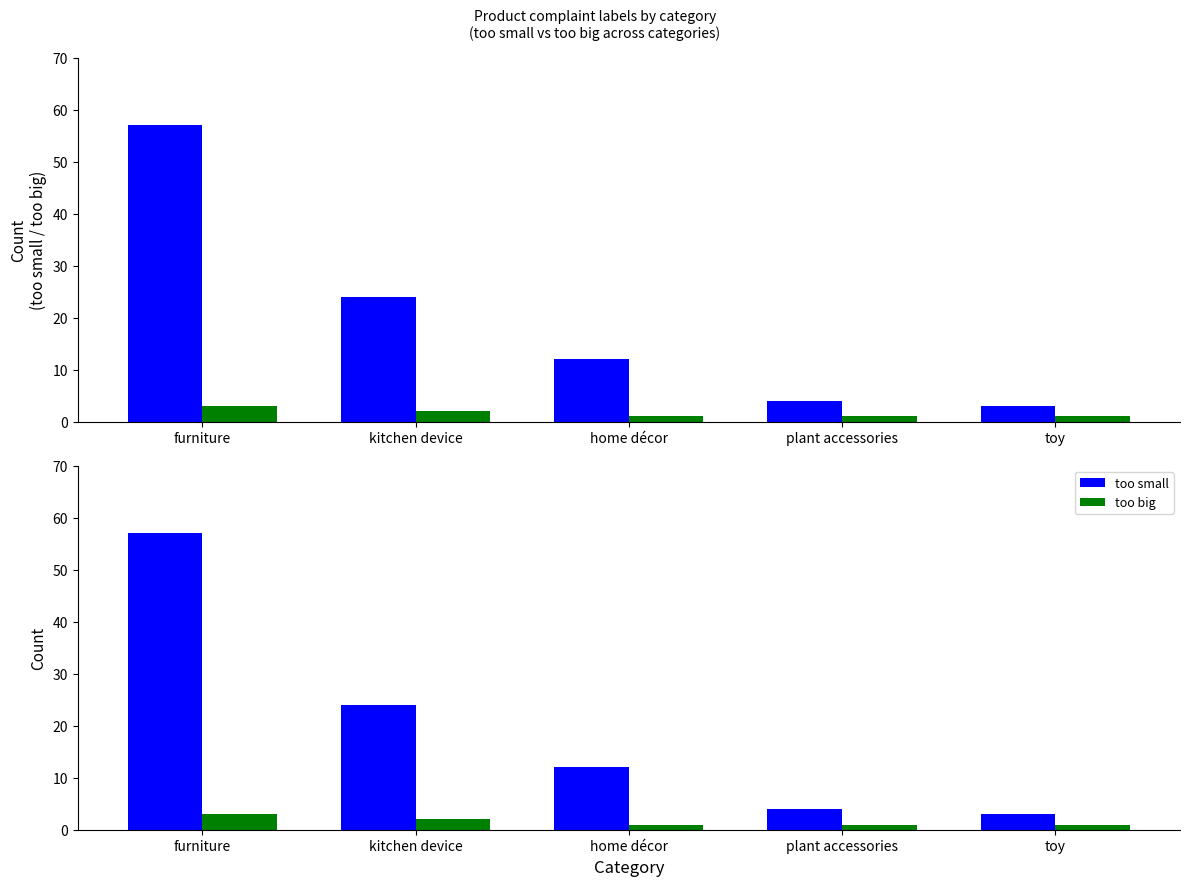

How many data points in too big are above 1?

2